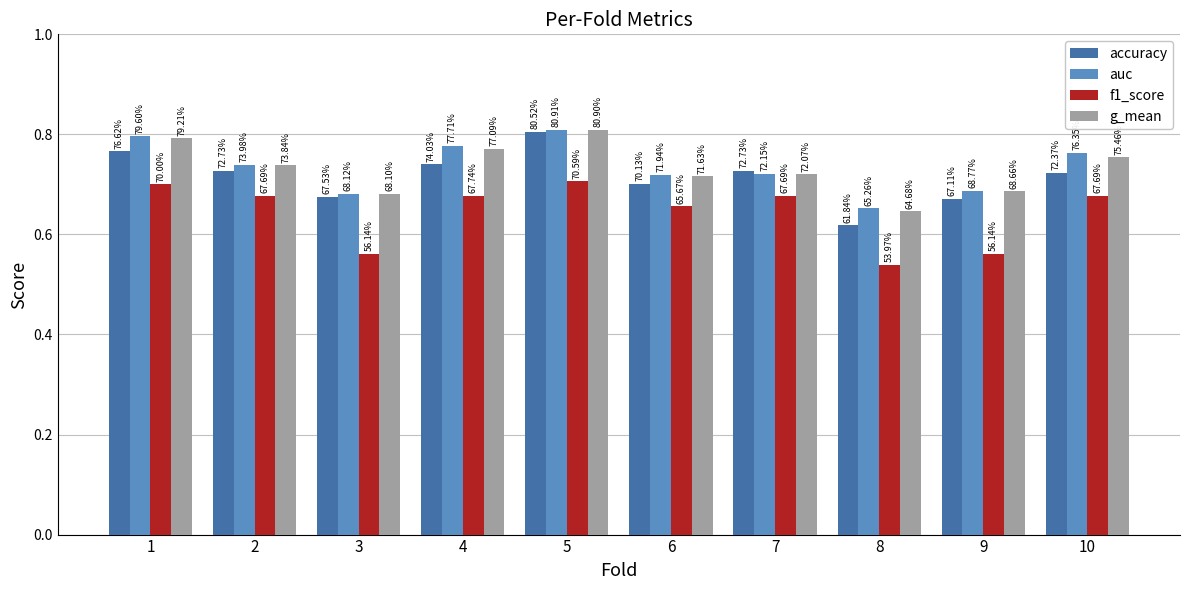

What are all the series names shown in the legend?

accuracy, auc, f1_score, g_mean